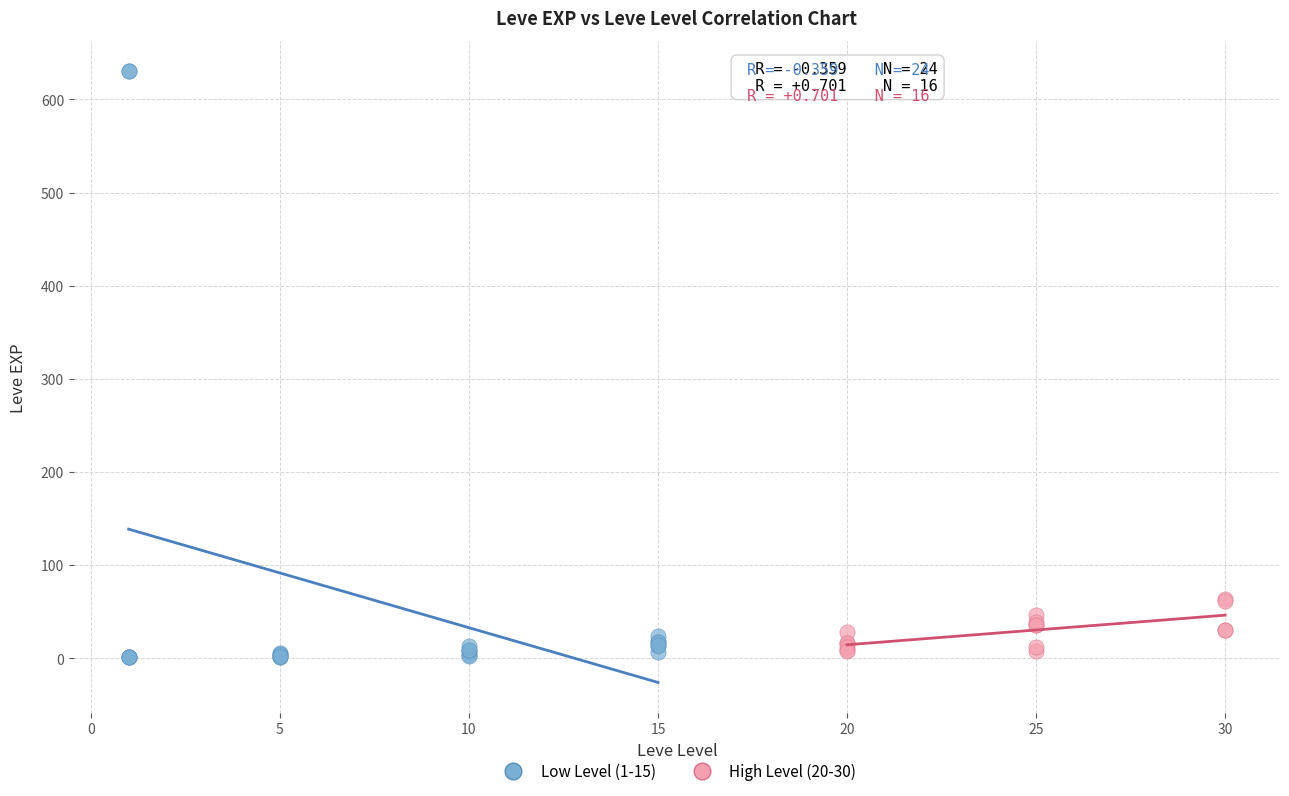

Which series reaches the minimum Y coordinate?

Low Level (1-15)